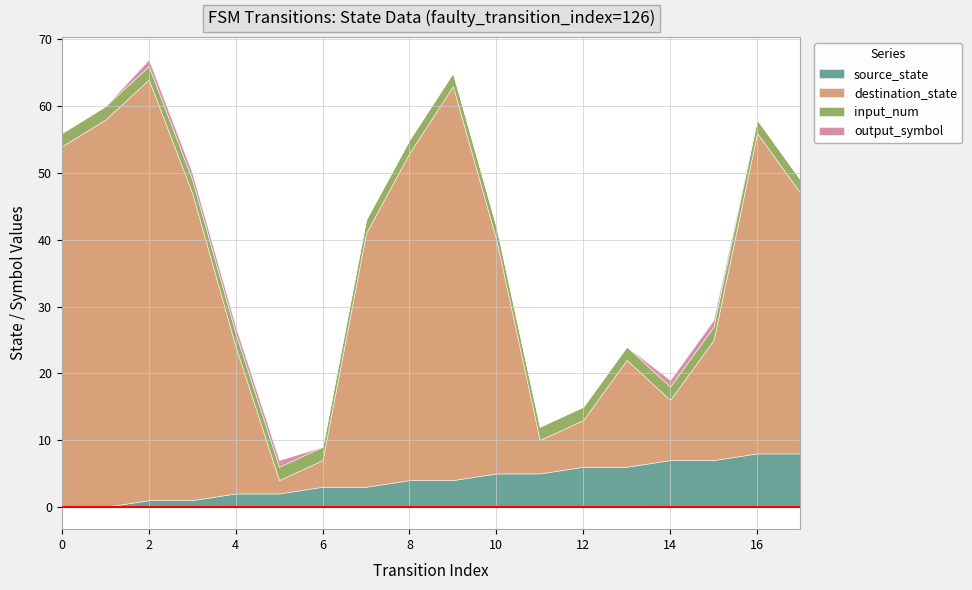

Which series has the largest range (max minus min)?

destination_state